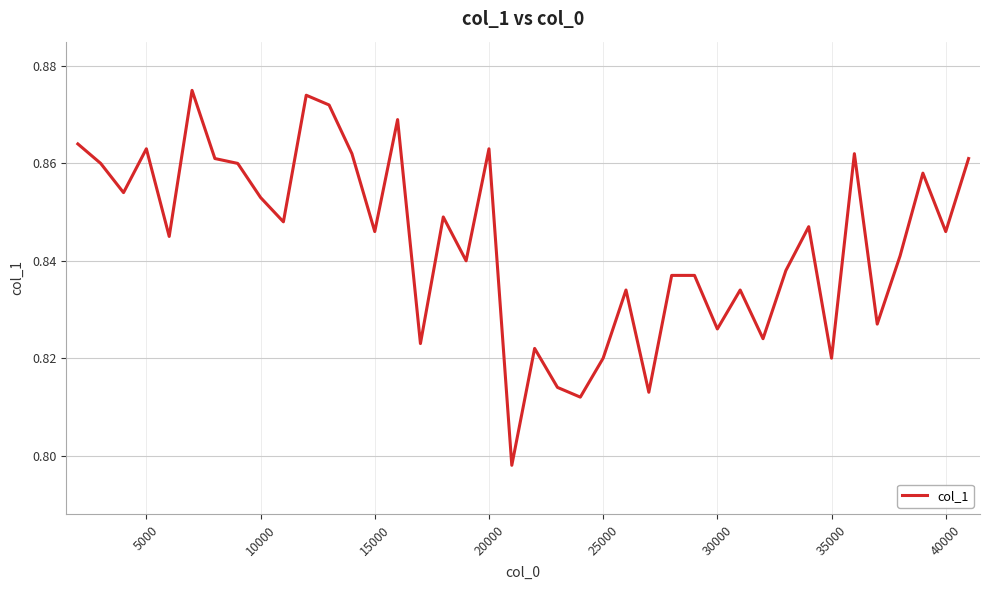

Is this an area chart (filled region under the line)?

No